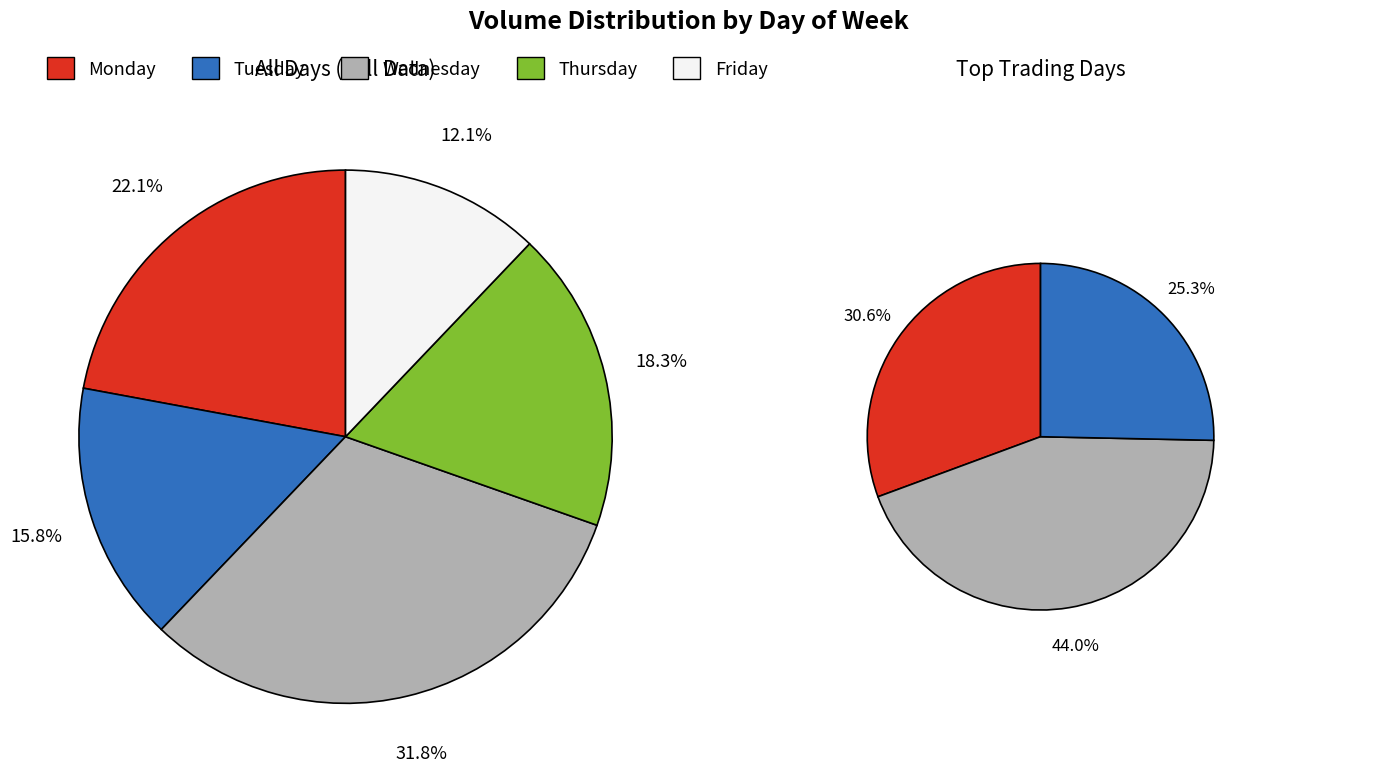

To the nearest percent, what is the average slice percentage?

20%